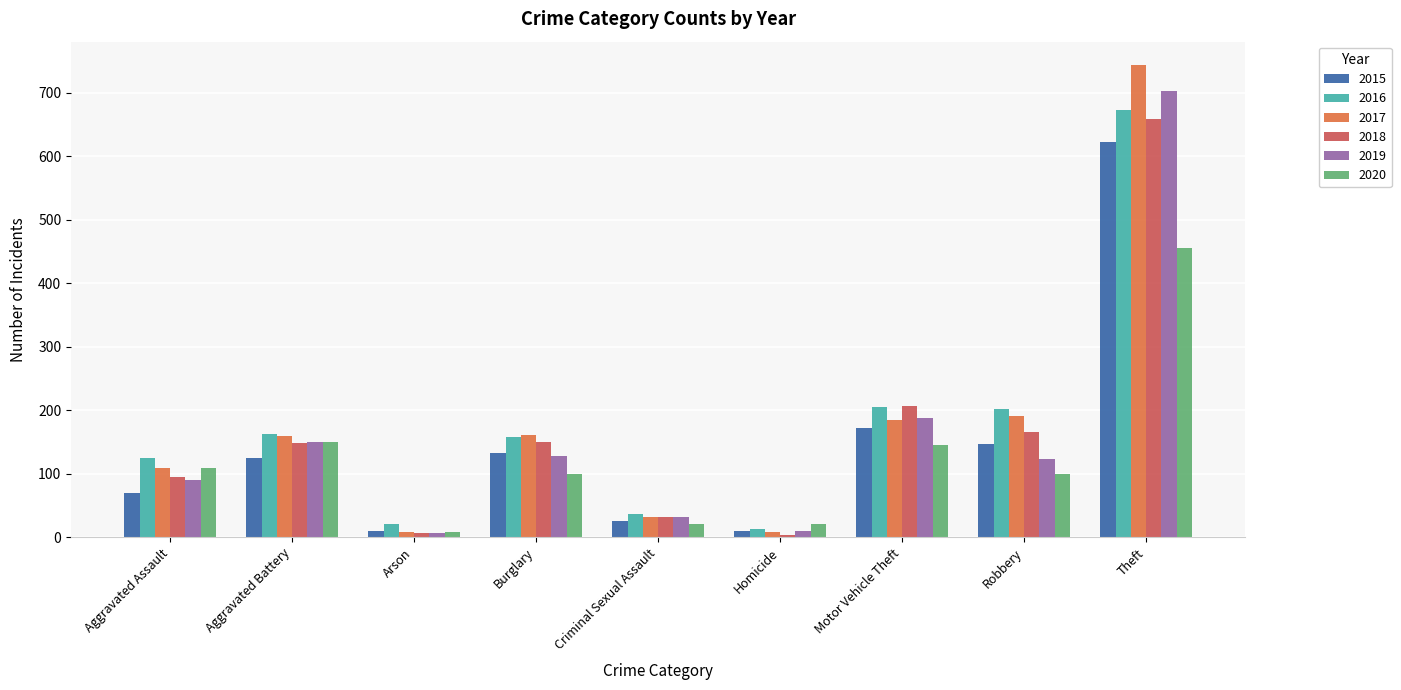

List the series in order of their peak value, highest first.

2017, 2019, 2016, 2018, 2015, 2020